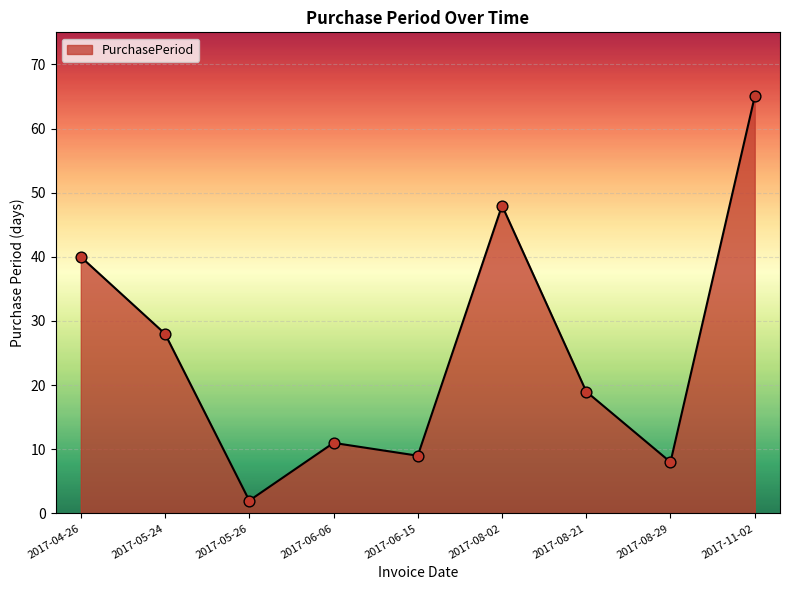

Between 2017-08-29 and 2017-04-26, which is larger?

2017-04-26